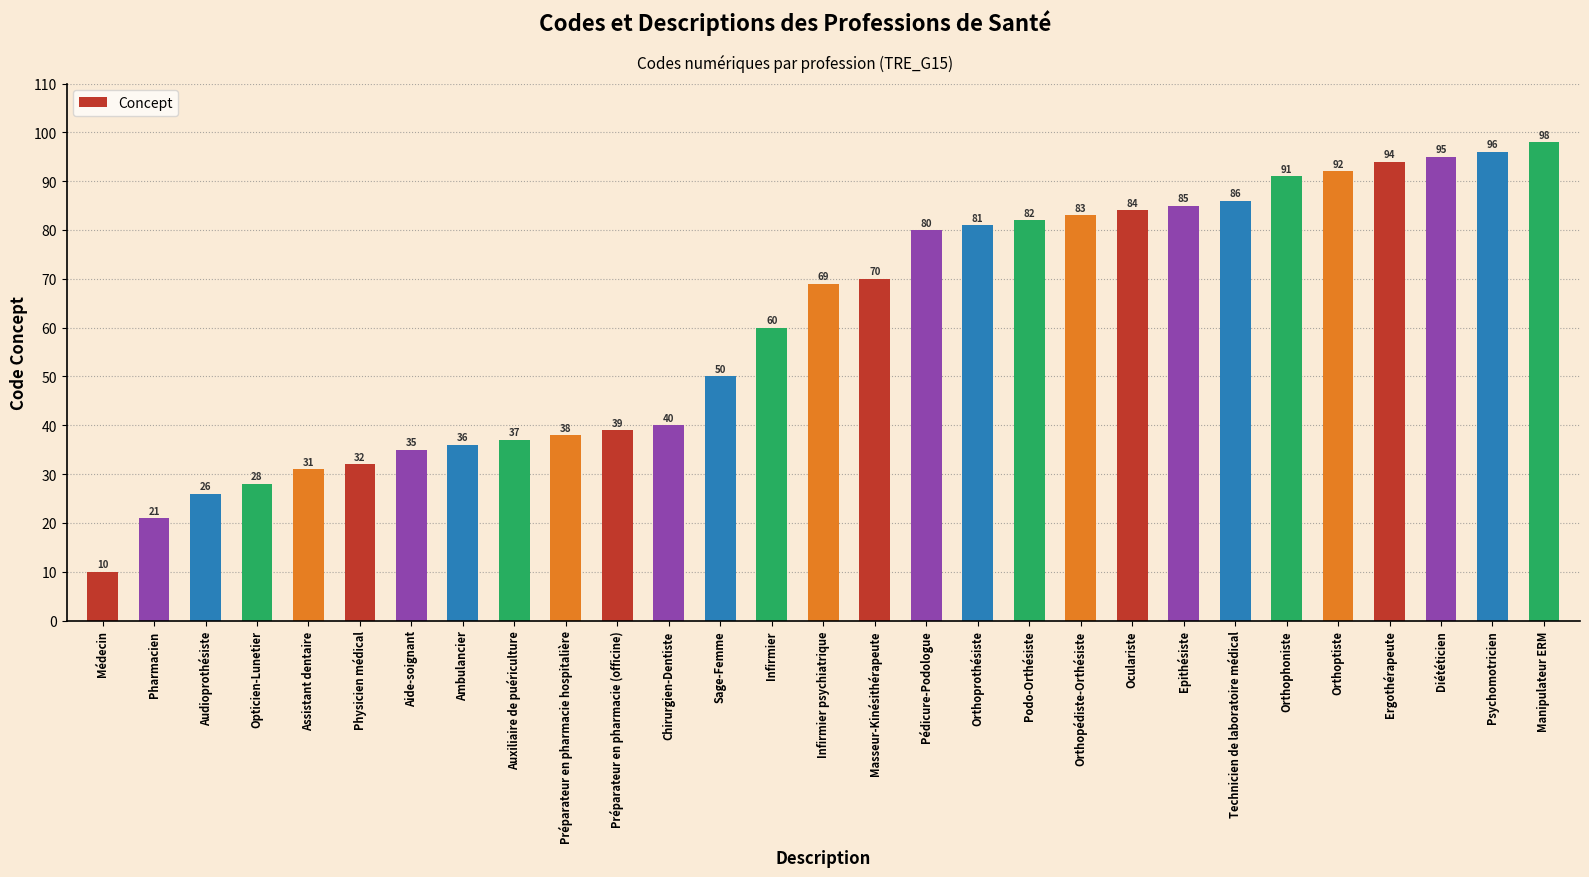

What is the difference between the maximum and second lowest values?

77